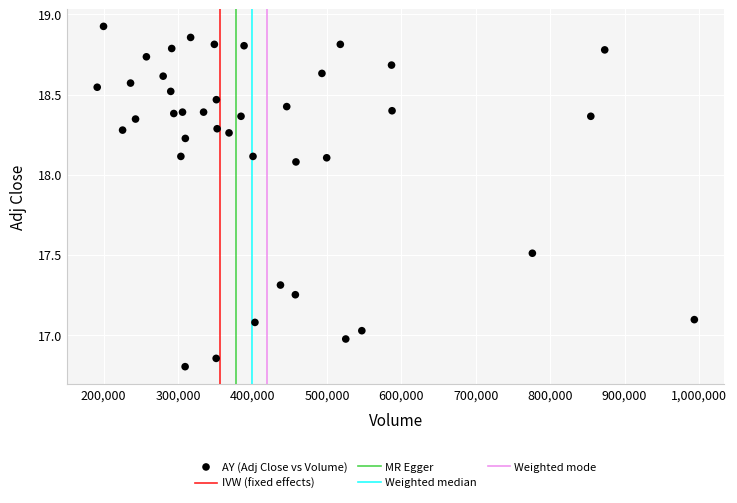

What is the range of Y values (max minus min)?

2.1